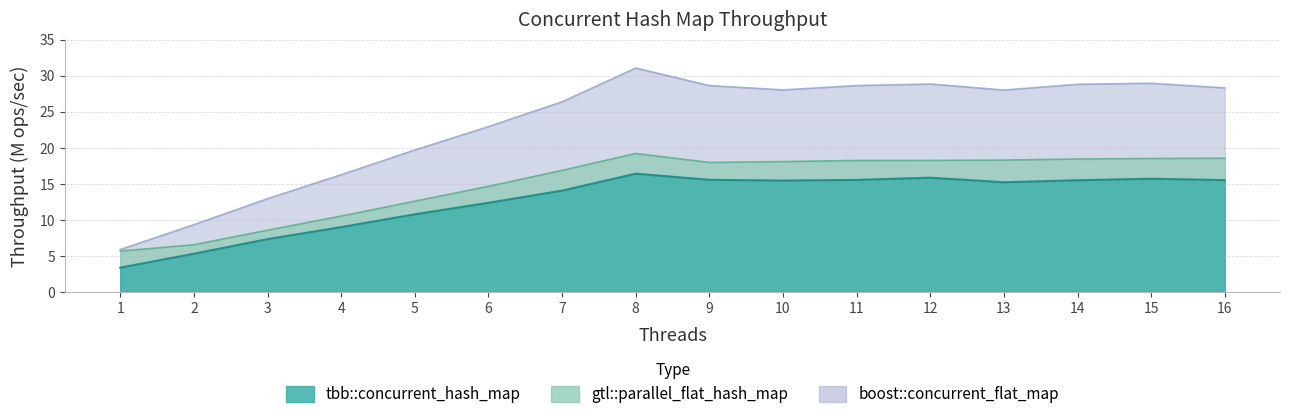

Reading left to right, extract all data points from this chart.

tbb::concurrent_hash_map: 1=3.4	2=5.3	3=7.3	4=9.0	5=10.8	6=12.4	7=14.1	8=16.4	9=15.6	10=15.5	11=15.5	12=15.8	13=15.2	14=15.5	15=15.7	16=15.5
gtl::parallel_flat_hash_map: 1=5.7	2=6.6	3=8.6	4=10.5	5=12.6	6=14.7	7=16.9	8=19.2	9=18.0	10=18.1	11=18.2	12=18.2	13=18.3	14=18.4	15=18.5	16=18.6
boost::concurrent_flat_map: 1=5.9	2=9.3	3=12.9	4=16.3	5=19.7	6=22.9	7=26.4	8=31.1	9=28.6	10=28.0	11=28.6	12=28.8	13=28.0	14=28.8	15=28.9	16=28.3